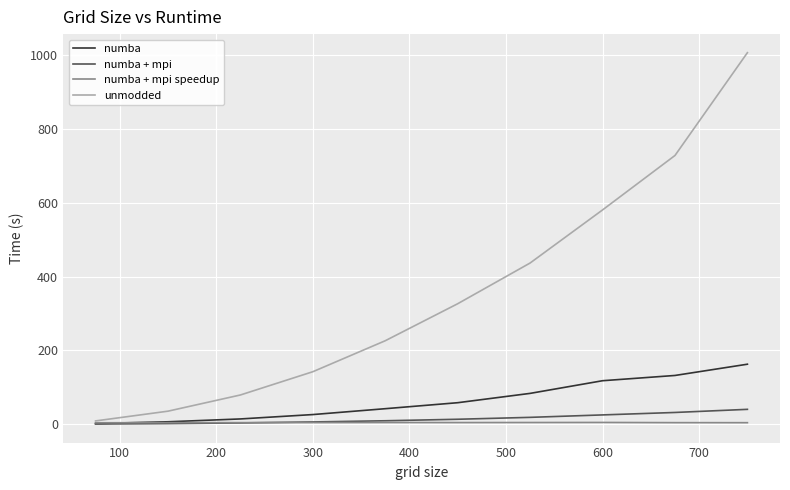

What is the maximum value shown in the chart?

1006.9